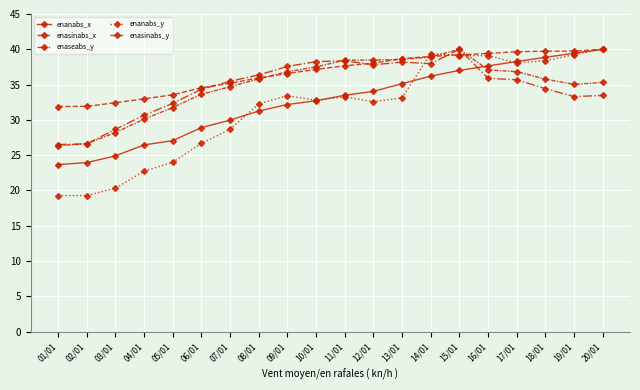

Reading left to right, what are all the values shown in this chart?

enanabs_x: 01/01=23.7	02/01=23.9	03/01=24.9	04/01=26.5	05/01=27.1	06/01=28.9	07/01=30.0	08/01=31.3	09/01=32.2	10/01=32.7	11/01=33.5	12/01=34.0	13/01=35.1	14/01=36.2	15/01=37.0	16/01=37.6	17/01=38.3	18/01=38.9	19/01=39.4	20/01=40.0
enasinabs_x: 01/01=31.9	02/01=31.9	03/01=32.4	04/01=33.0	05/01=33.5	06/01=34.5	07/01=35.2	08/01=35.9	09/01=36.6	10/01=37.1	11/01=37.7	12/01=38.0	13/01=38.7	14/01=39.0	15/01=39.2	16/01=39.4	17/01=39.7	18/01=39.7	19/01=39.8	20/01=40.0
enaseabs_y: 01/01=26.5	02/01=26.6	03/01=28.7	04/01=30.7	05/01=32.3	06/01=34.3	07/01=35.5	08/01=36.4	09/01=37.6	10/01=38.2	11/01=38.4	12/01=37.8	13/01=38.2	14/01=38.0	15/01=40.0	16/01=35.9	17/01=35.7	18/01=34.4	19/01=33.3	20/01=33.5
enanabs_y: 01/01=19.3	02/01=19.3	03/01=20.3	04/01=22.7	05/01=24.0	06/01=26.7	07/01=28.6	08/01=32.3	09/01=33.4	10/01=32.8	11/01=33.3	12/01=32.6	13/01=33.1	14/01=39.4	15/01=39.1	16/01=39.1	17/01=38.1	18/01=38.4	19/01=39.2	20/01=40.0
enasinabs_y: 01/01=26.3	02/01=26.6	03/01=28.2	04/01=30.1	05/01=31.7	06/01=33.6	07/01=34.7	08/01=35.8	09/01=36.8	10/01=37.5	11/01=38.5	12/01=38.5	13/01=38.6	14/01=38.9	15/01=40.0	16/01=37.1	17/01=36.8	18/01=35.8	19/01=35.0	20/01=35.3